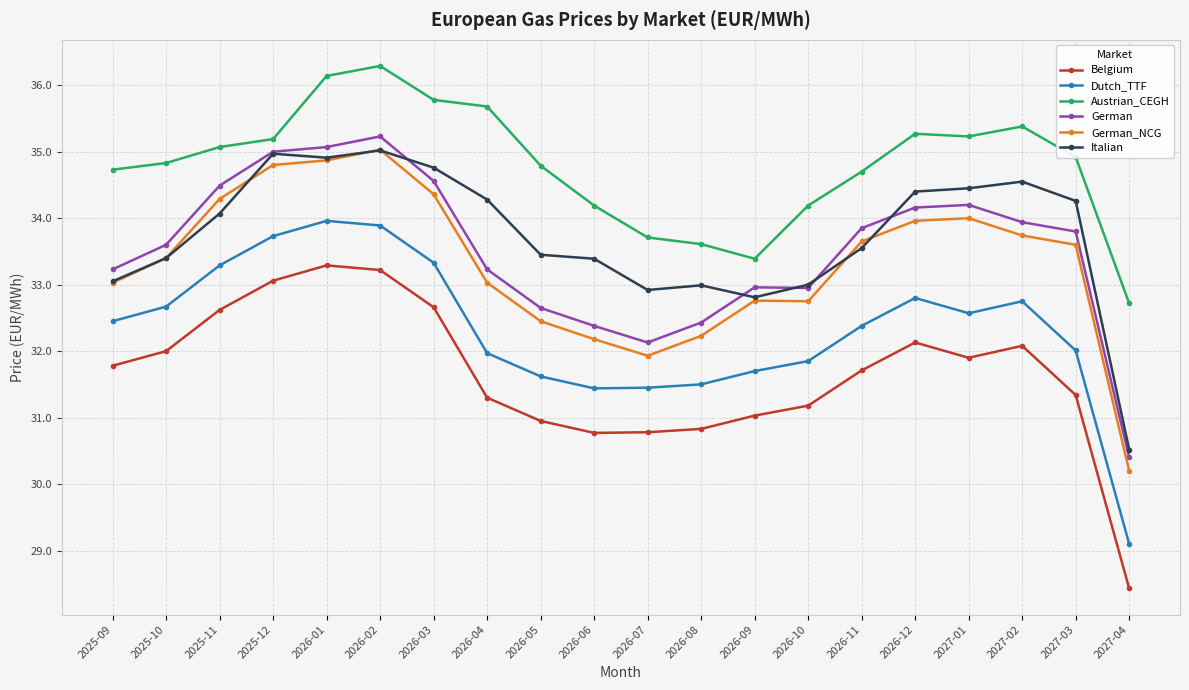

Where does the Dutch_TTF series first go above 32?

2025-09